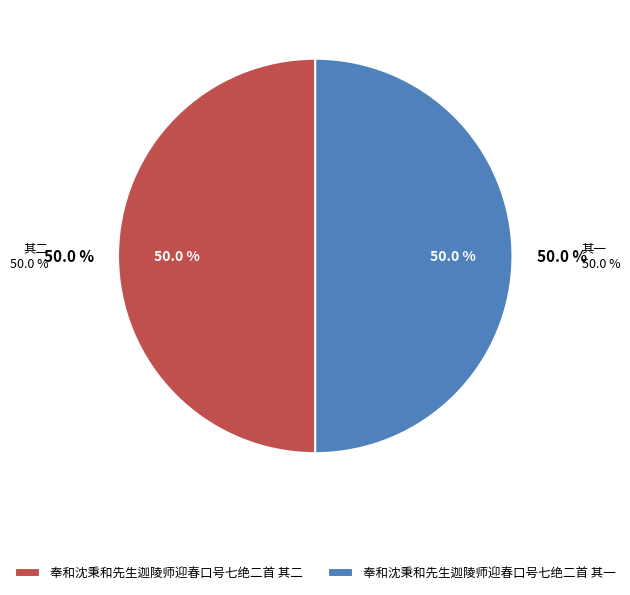

What is the largest slice in the pie chart?

奉和沈秉和先生迦陵师迎春口号七绝二首 其二